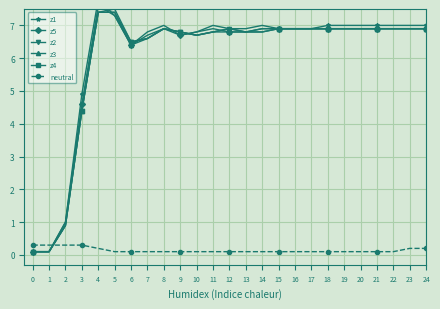

Reading right to left, transcribe all the data shown in this chart.

z1: 7.0	7.0	7.0	7.0	7.0	7.0	7.0	6.9	6.9	6.9	7.0	6.9	6.9	7.0	6.8	6.7	7.0	6.8	6.4	7.3	7.8	4.9	1.0	0.1	0.1
z5: 6.9	6.9	6.9	6.9	6.9	6.9	6.9	6.9	6.9	6.9	6.9	6.8	6.8	6.9	6.8	6.7	6.9	6.7	6.4	7.3	7.6	4.6	1.0	0.1	0.1
z2: 6.9	6.9	6.9	6.9	6.9	6.9	6.9	6.9	6.9	6.9	6.9	6.8	6.9	6.8	6.7	6.8	6.9	6.6	6.5	7.5	7.4	4.4	0.9	0.1	0.1
z3: 6.9	6.9	6.9	6.9	6.9	6.9	6.9	6.9	6.9	6.9	6.8	6.8	6.9	6.8	6.7	6.8	6.9	6.6	6.4	7.4	7.4	4.4	0.9	0.1	0.1
z4: 6.9	6.9	6.9	6.9	6.9	6.9	6.9	6.9	6.9	6.9	6.8	6.8	6.8	6.8	6.7	6.8	6.9	6.6	6.5	7.4	7.4	4.4	0.9	0.1	0.1
neutral: 0.2	0.2	0.1	0.1	0.1	0.1	0.1	0.1	0.1	0.1	0.1	0.1	0.1	0.1	0.1	0.1	0.1	0.1	0.1	0.1	0.2	0.3	0.3	0.3	0.3